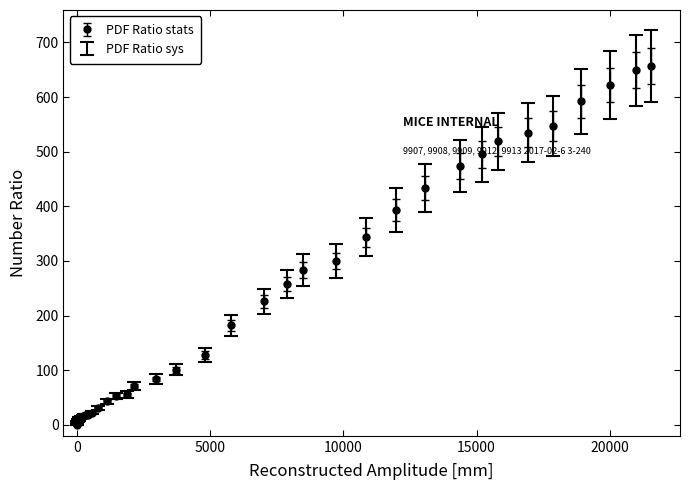

What is the average value?

206